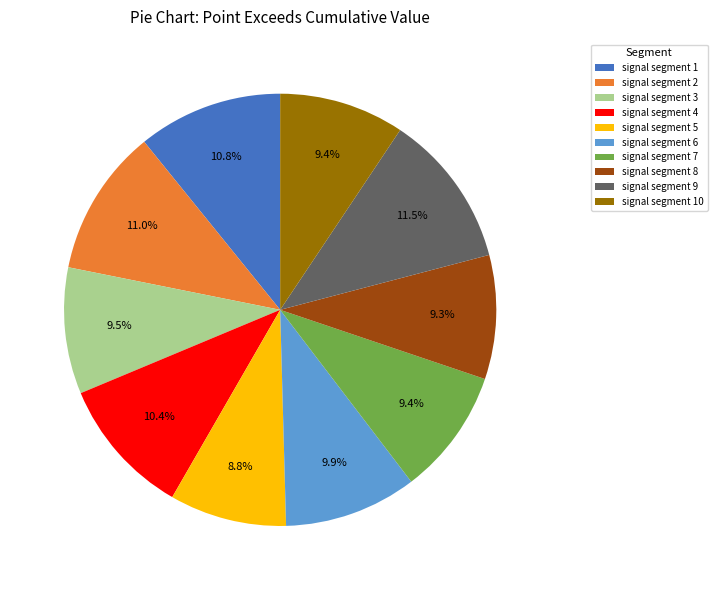

Which slice is the smallest?

signal segment 5